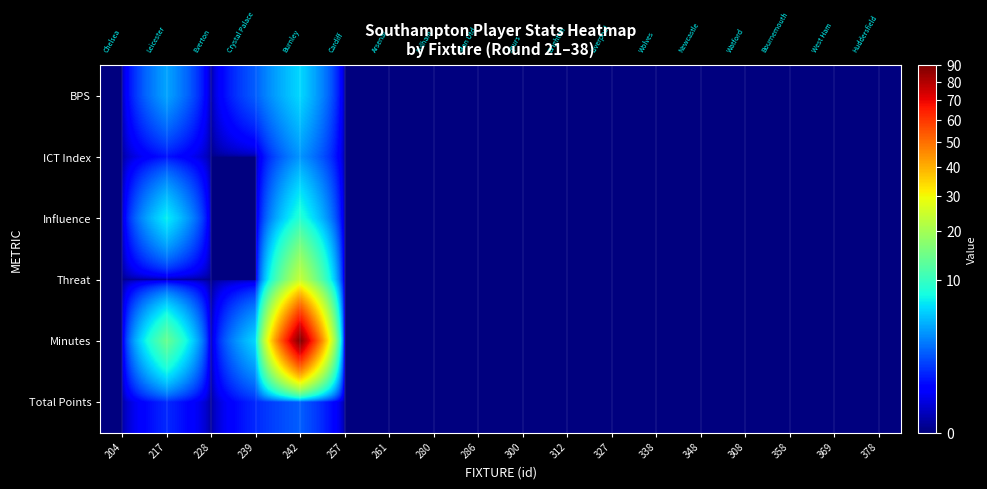

Reading right to left, transcribe all the data shown in this chart.

BPS: 378=0.0	369=0.0	358=0.0	308=0.0	348=0.0	338=0.0	327=0.0	312=0.0	300=0.0	286=0.0	280=0.0	261=0.0	257=0.0	242=6.0	239=2.0	228=0.0	217=4.0	204=0.0
ICT Index: 378=0.0	369=0.0	358=0.0	308=0.0	348=0.0	338=0.0	327=0.0	312=0.0	300=0.0	286=0.0	280=0.0	261=0.0	257=0.0	242=3.5	239=0.0	228=0.0	217=0.7	204=0.0
Influence: 378=0.0	369=0.0	358=0.0	308=0.0	348=0.0	338=0.0	327=0.0	312=0.0	300=0.0	286=0.0	280=0.0	261=0.0	257=0.0	242=8.8	239=0.0	228=0.0	217=7.0	204=0.0
Threat: 378=0.0	369=0.0	358=0.0	308=0.0	348=0.0	338=0.0	327=0.0	312=0.0	300=0.0	286=0.0	280=0.0	261=0.0	257=0.0	242=24.0	239=0.0	228=0.0	217=0.0	204=0.0
Minutes: 378=0.0	369=0.0	358=0.0	308=0.0	348=0.0	338=0.0	327=0.0	312=0.0	300=0.0	286=0.0	280=0.0	261=0.0	257=0.0	242=90.0	239=6.0	228=0.0	217=14.0	204=0.0
Total Points: 378=0.0	369=0.0	358=0.0	308=0.0	348=0.0	338=0.0	327=0.0	312=0.0	300=0.0	286=0.0	280=0.0	261=0.0	257=0.0	242=2.0	239=1.0	228=0.0	217=1.0	204=0.0